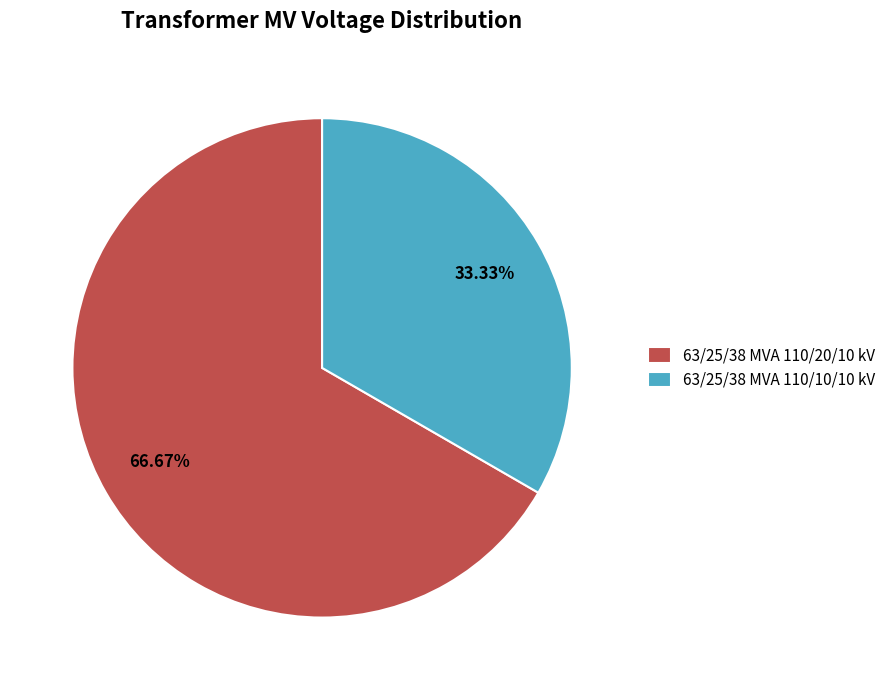

Between 63/25/38 MVA 110/20/10 kV and 63/25/38 MVA 110/10/10 kV, which is larger?

63/25/38 MVA 110/20/10 kV